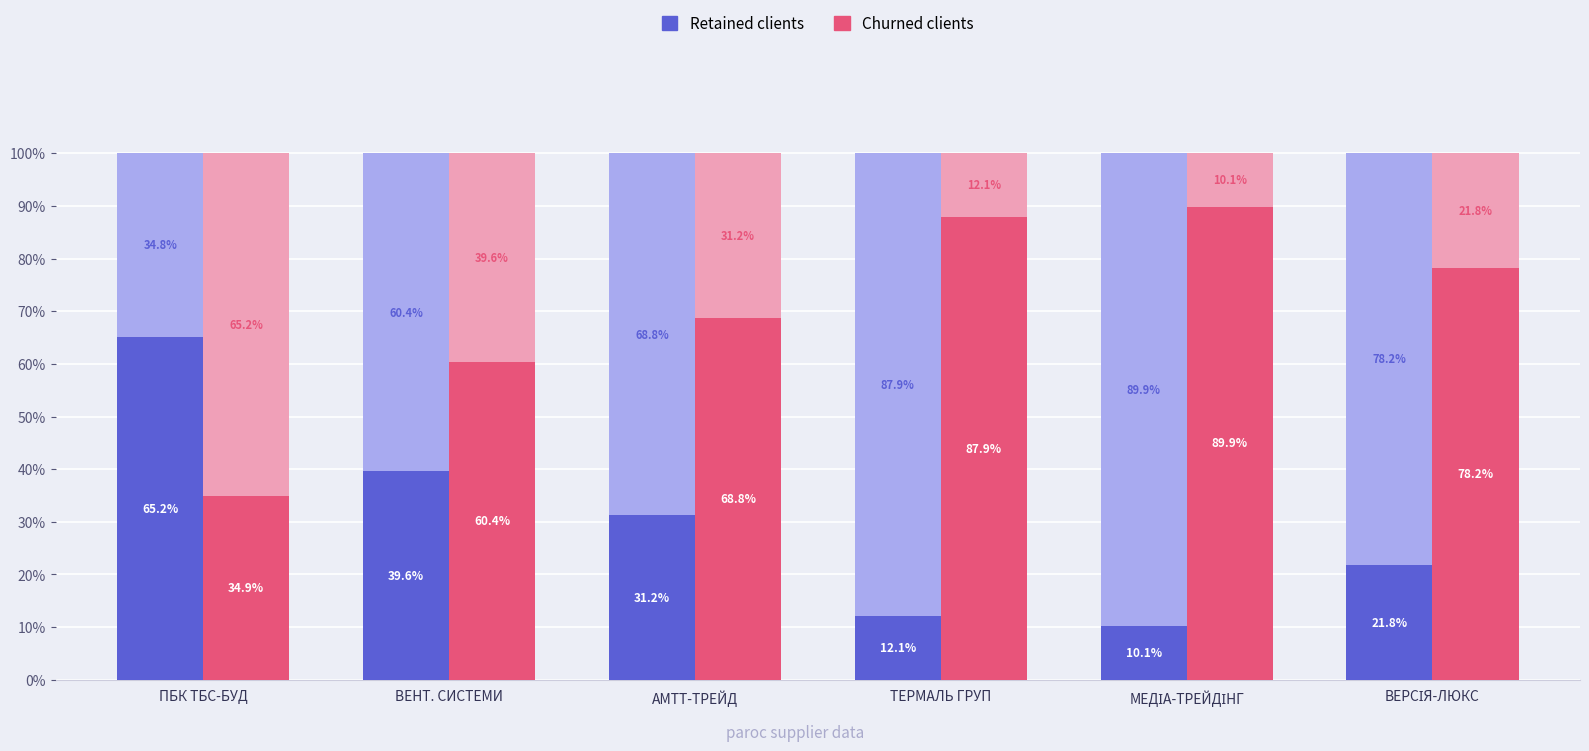

Which has a higher value, ВЕНТ. СИСТЕМИ or МЕДІА-ТРЕЙДІНГ?

ВЕНТ. СИСТЕМИ